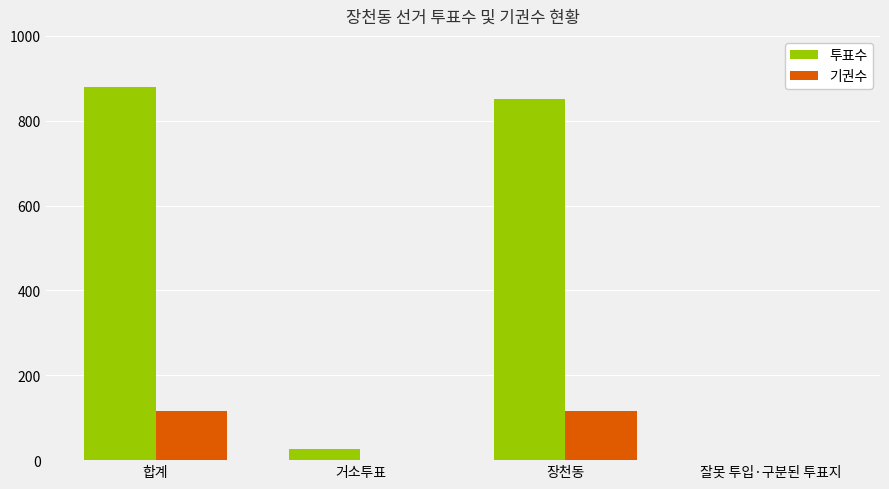

Is it true that 기권수 equals 116 at 합계?

True